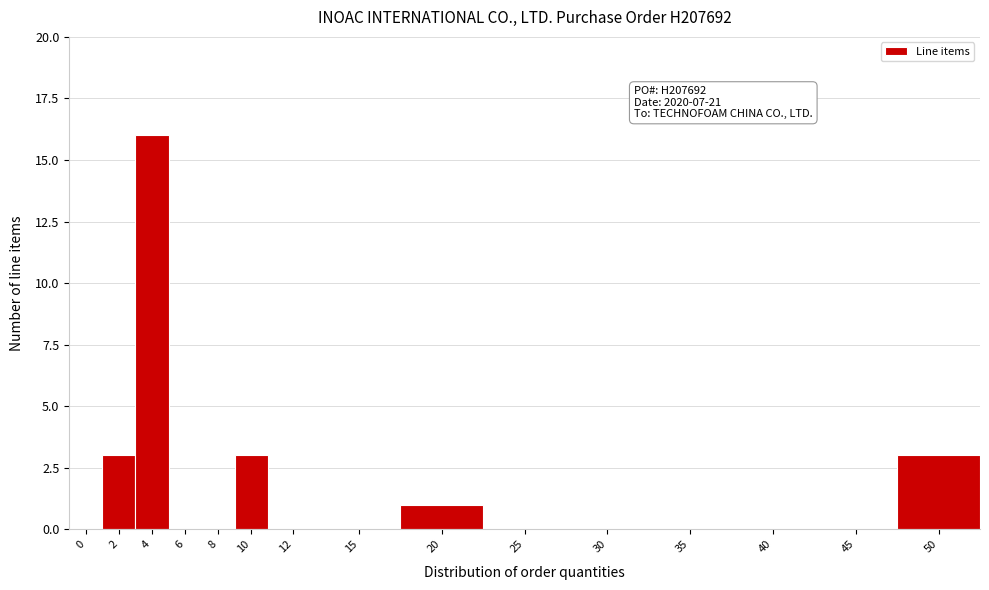

Reading right to left, what are all the values shown in this chart?

50=3	45=0	40=0	35=0	30=0	25=0	20=1	15=0	12=0	10=3	8=0	6=0	4=16	2=3	0=0